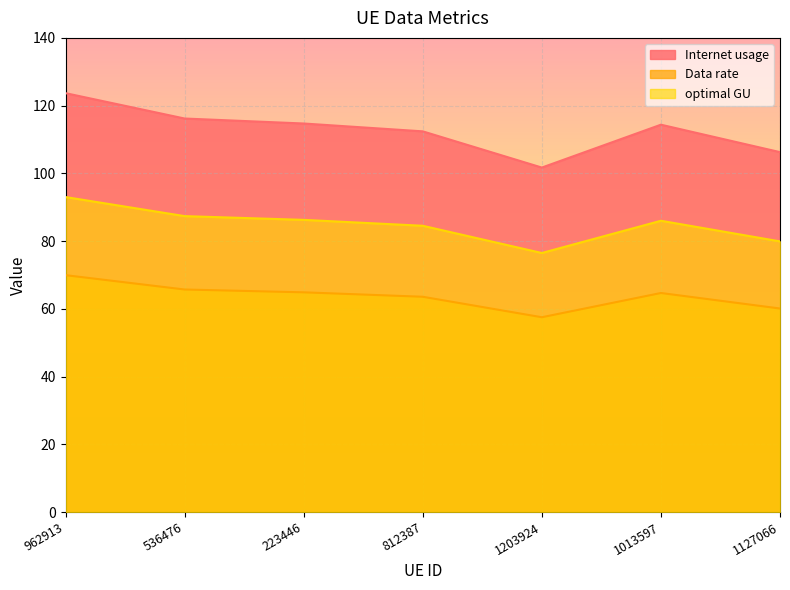

True or false: Data rate and Internet usage cross at least once.

False